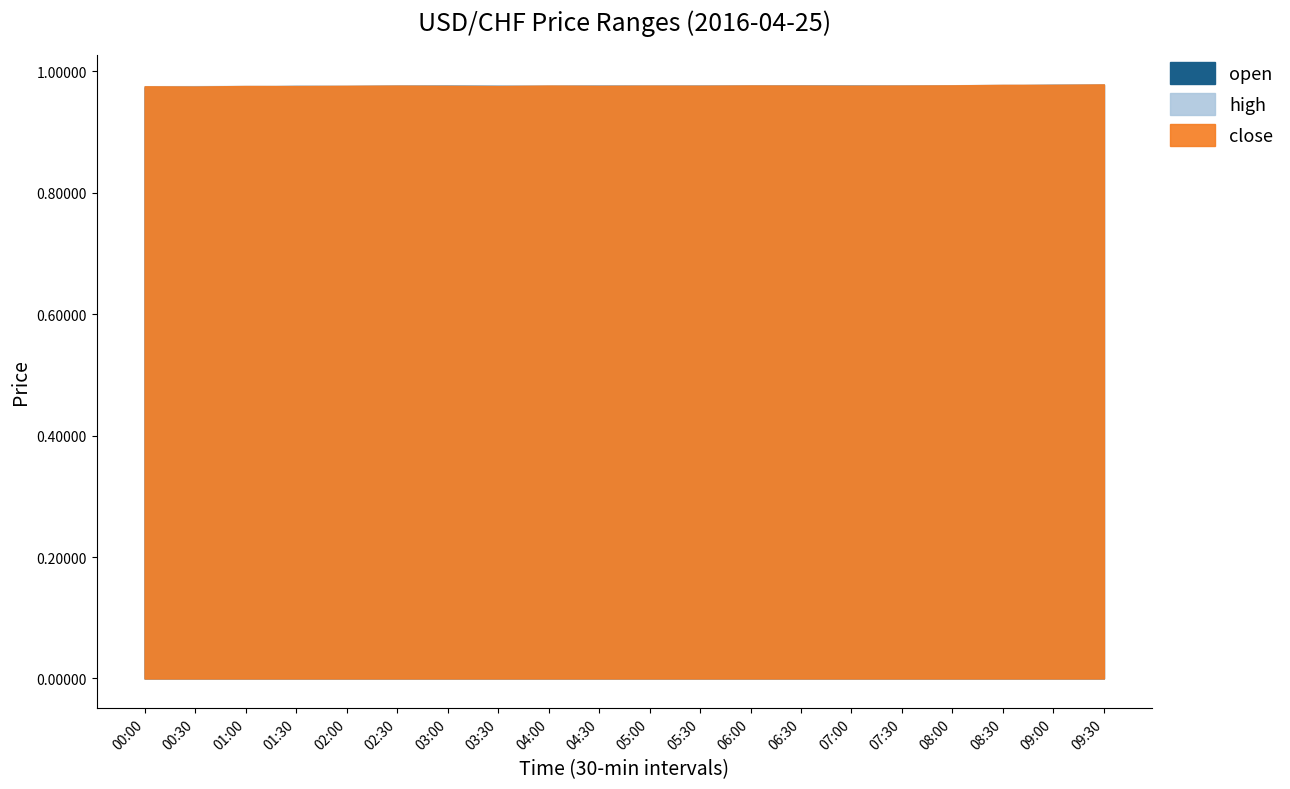

Is the value of high at 06:30 greater than the value of close at 00:30?

Yes